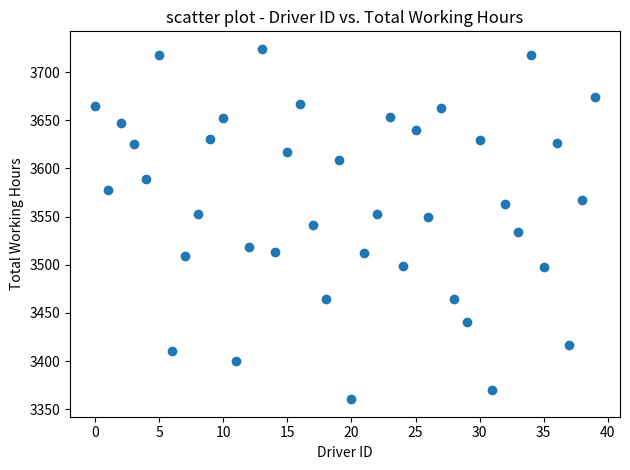

How many data points are displayed?

40